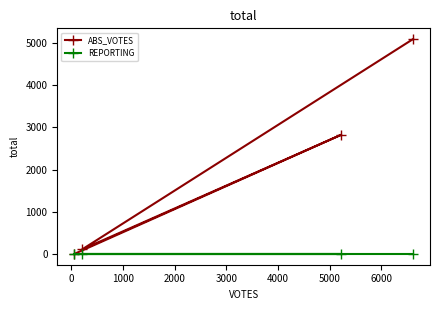

Which series has the largest range (max minus min)?

ABS_VOTES